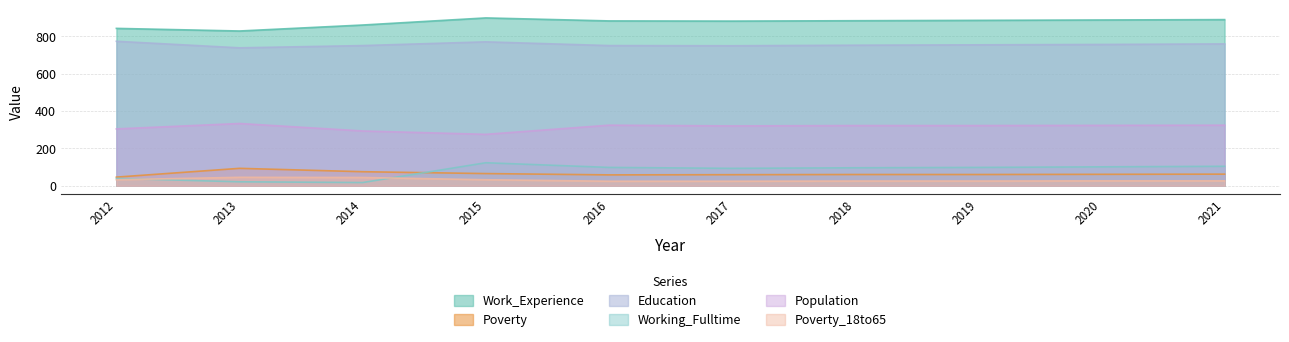

What is the greatest value displayed?

898